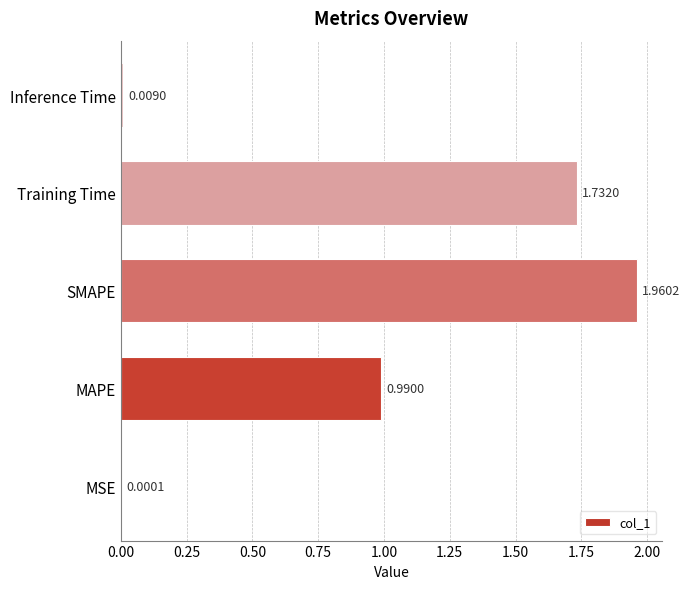

Which category has the highest value across all series?

SMAPE